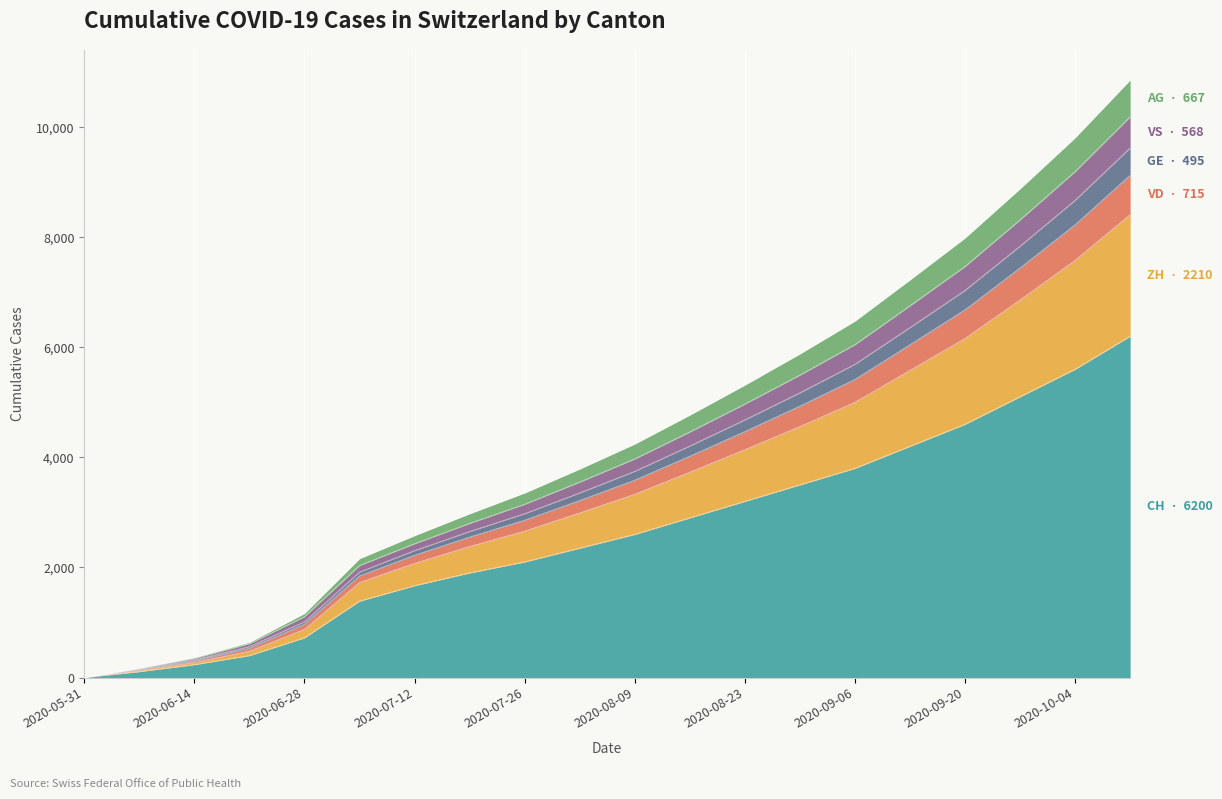

What position from the right is 2020-07-19?

13